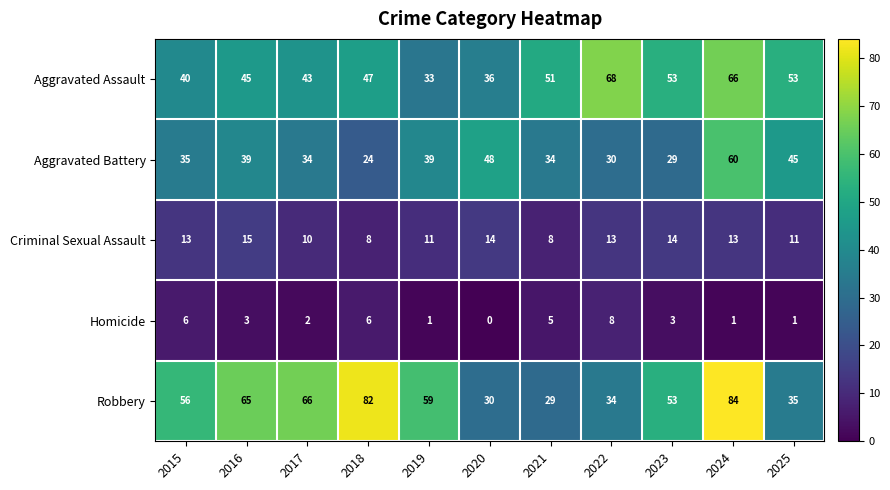

Rank the categories by Robbery value from lowest to highest.

2021, 2020, 2022, 2025, 2023, 2015, 2019, 2016, 2017, 2018, 2024